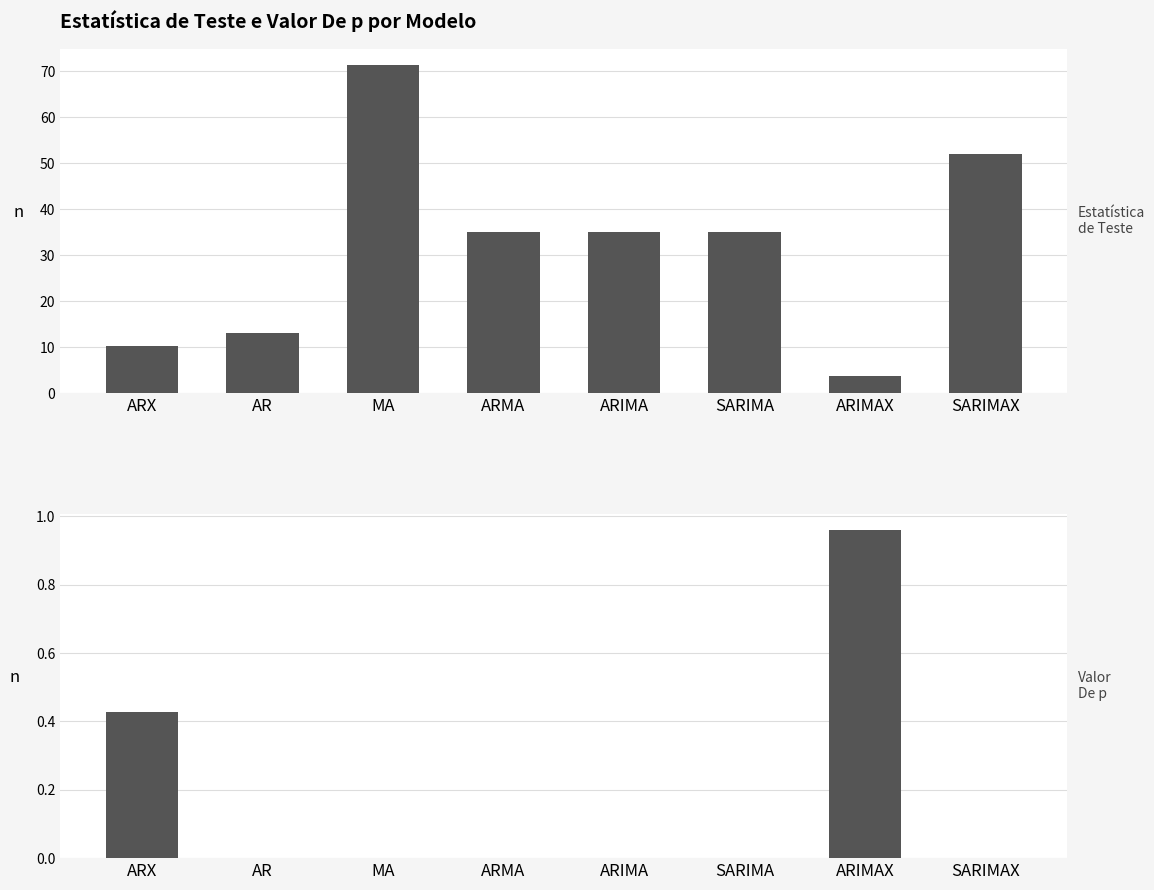

What is the sum of the Valor De p values at ARX and MA?

0.4